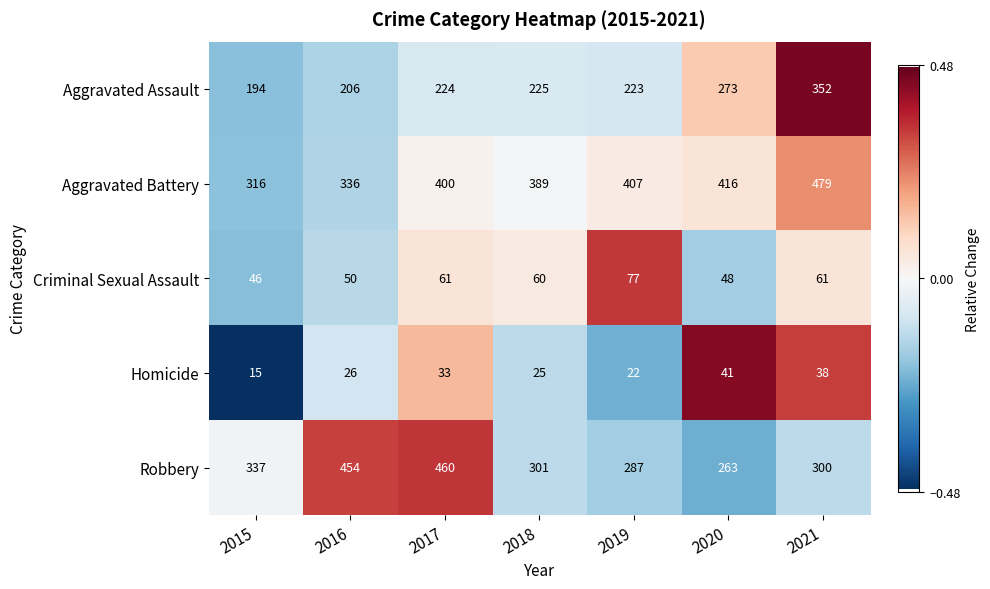

What is the maximum value shown in the chart?

479